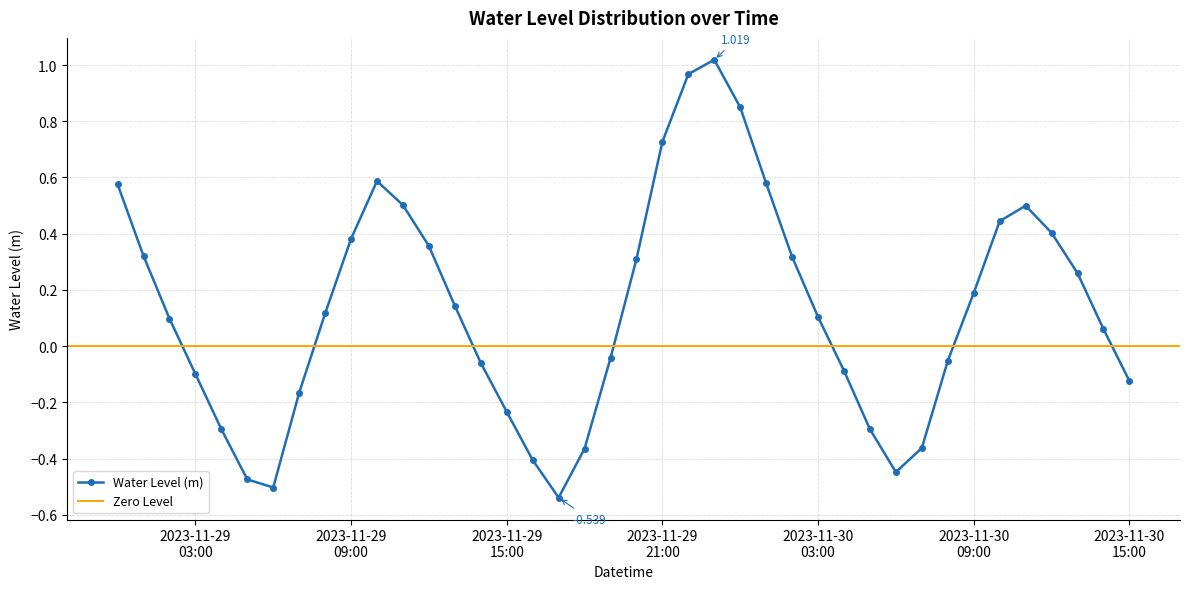

What is the value of the 12th point from the left?

0.5